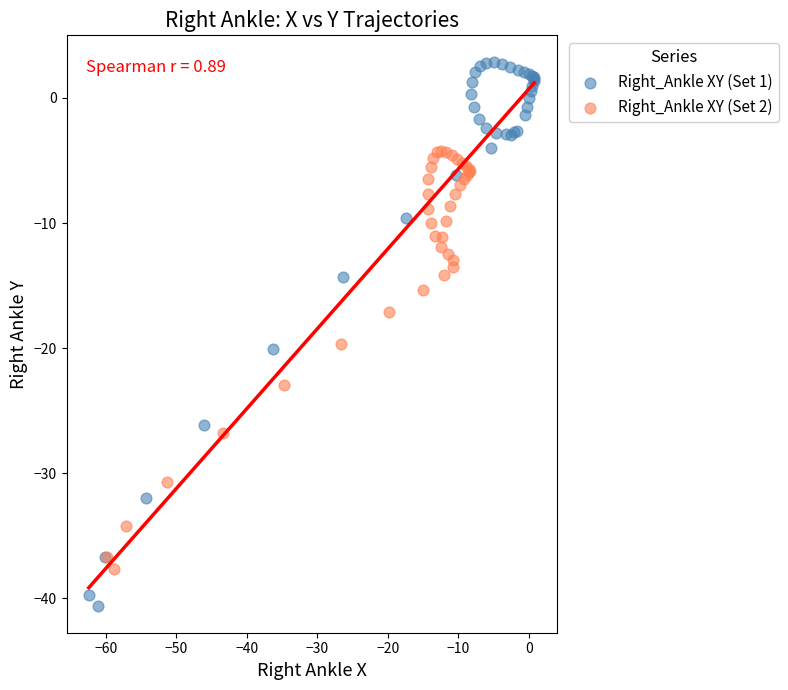

Which series reaches the minimum Y coordinate?

Right_Ankle XY (Set 1)